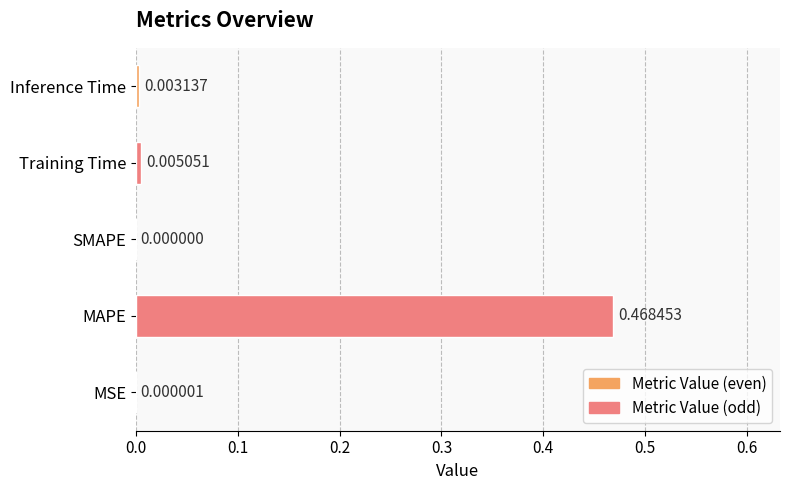

Between Inference Time and SMAPE, which is larger?

Inference Time